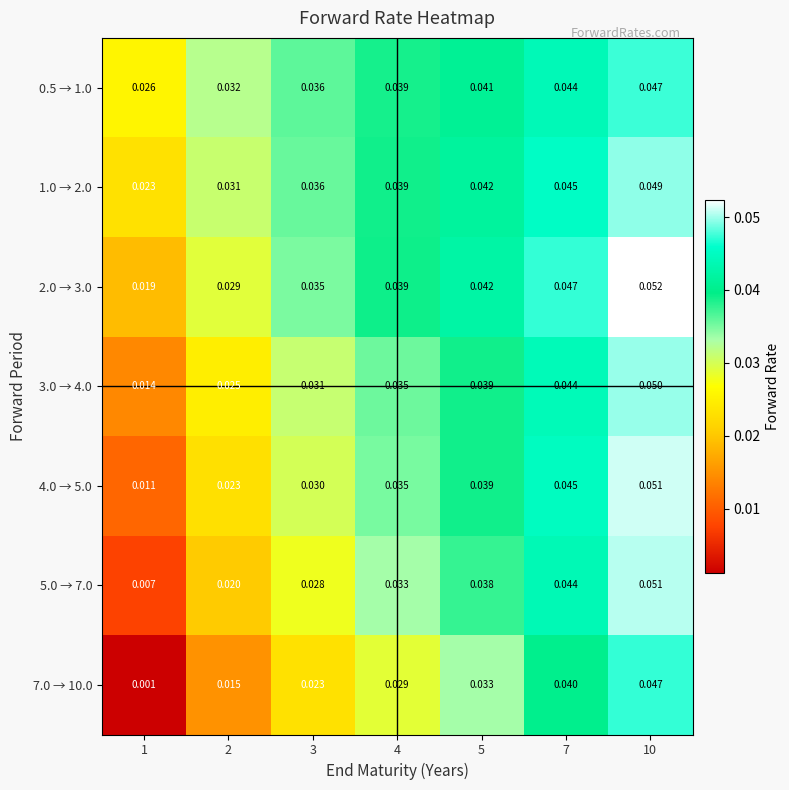

Is the value of 4.0 → 5.0 at 7 greater than the value of 3.0 → 4.0 at 5?

Yes